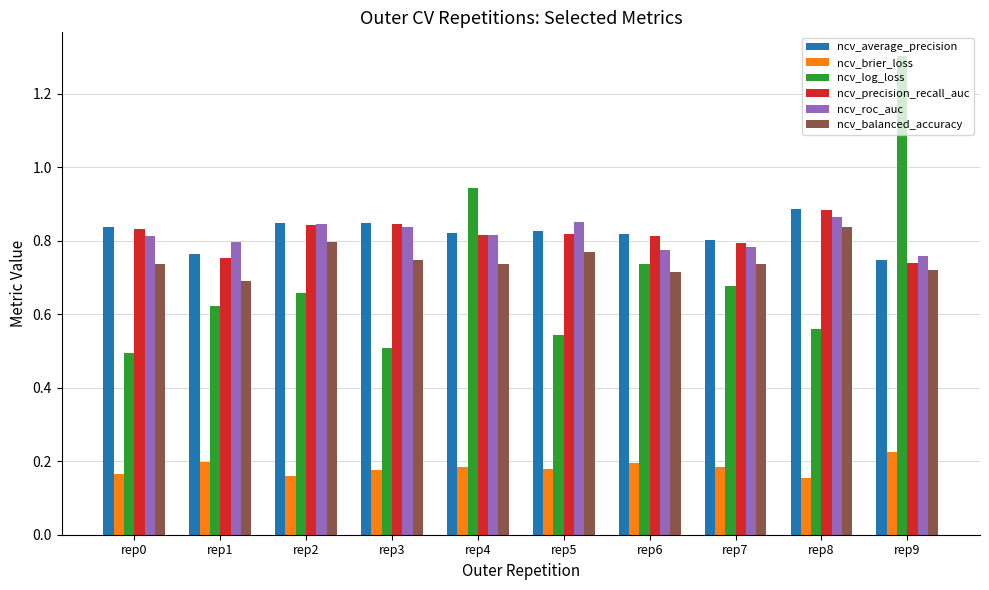

Which series changed the most between rep2 and rep9?

ncv_log_loss